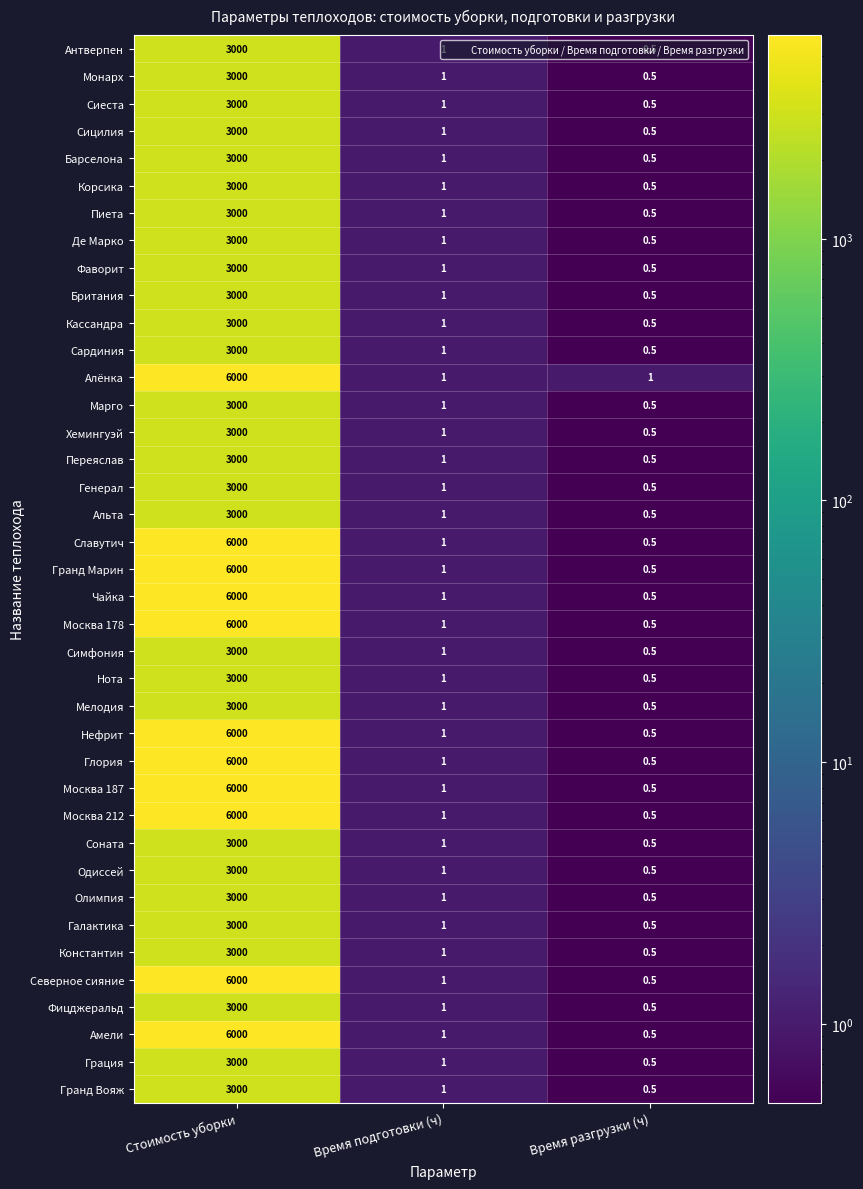

Count the number of categories in the chart.

3